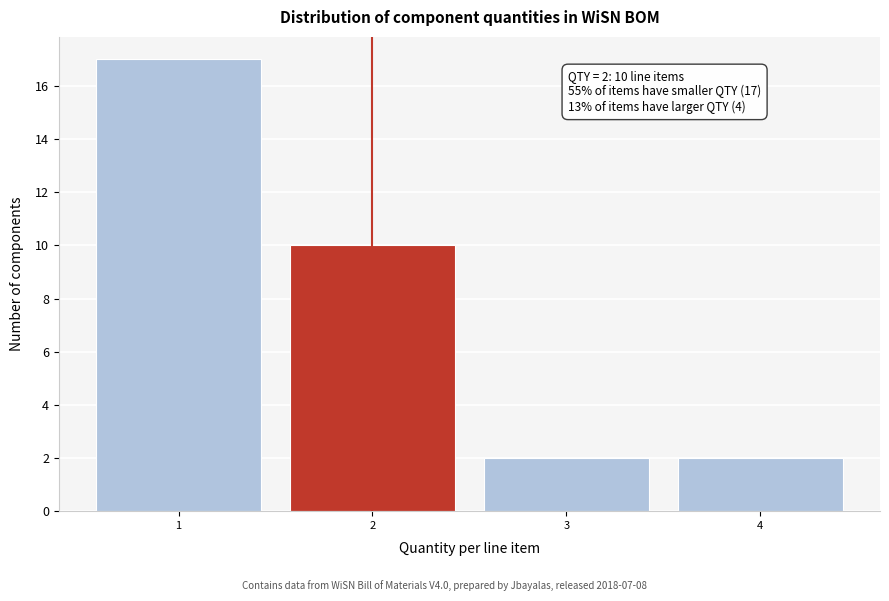

Which range on the x-axis has the tallest bar?

0.5 to 1.5